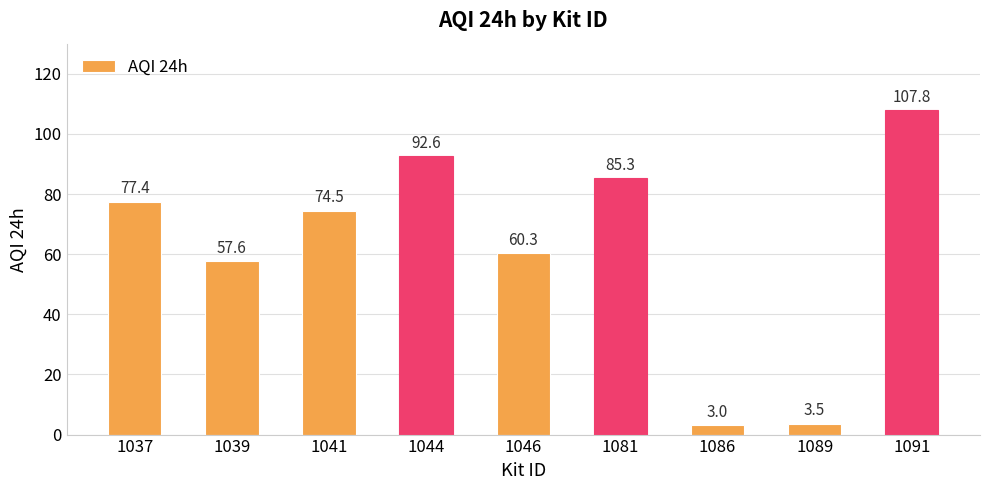

The value at 1081 is 85.3. True or false?

True